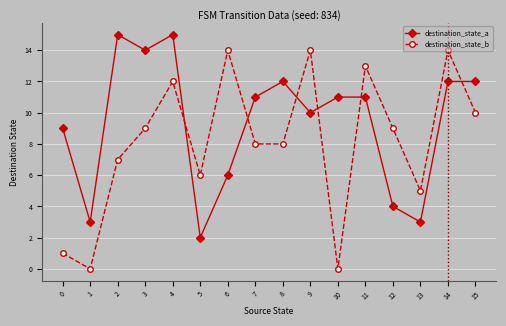

Which series has the widest spread of values?

destination_state_b